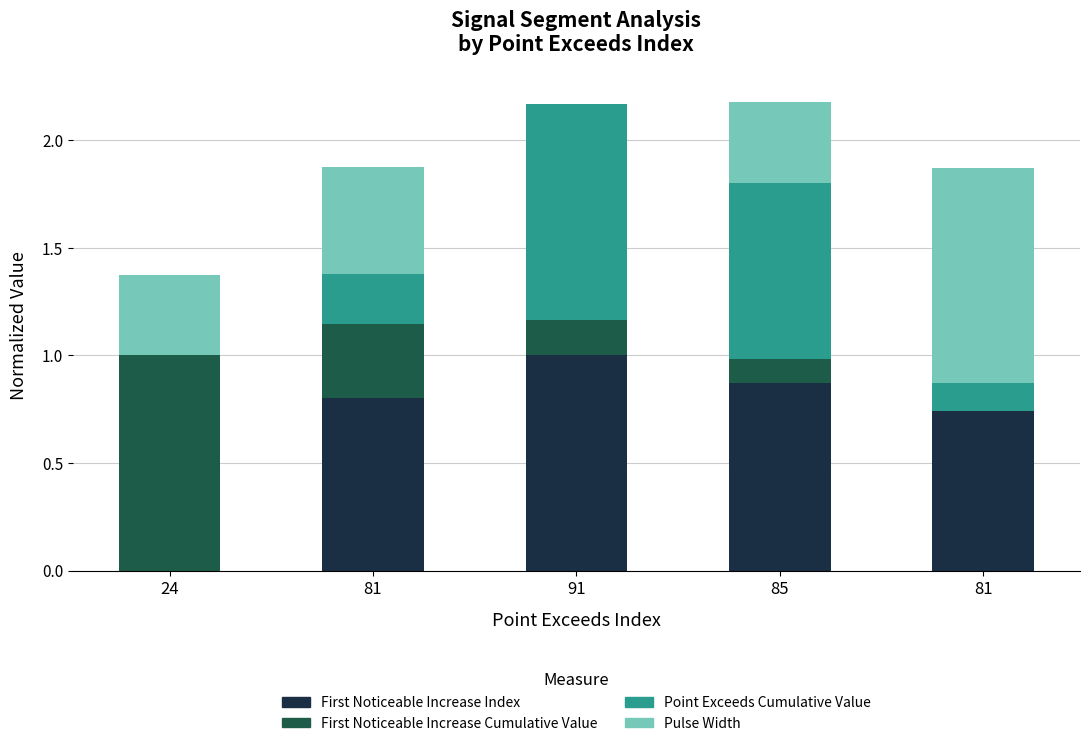

How many series are shown in this chart?

4